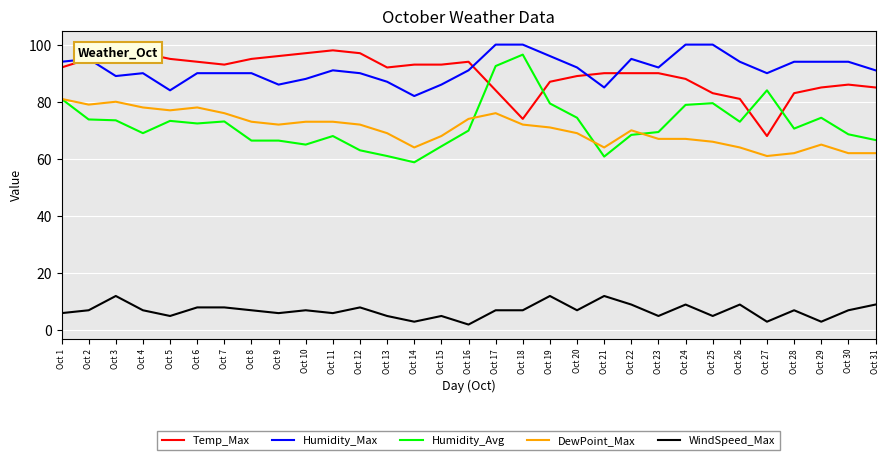

At Oct 31, list the series in order from largest to smallest.

Humidity_Max, Temp_Max, Humidity_Avg, DewPoint_Max, WindSpeed_Max